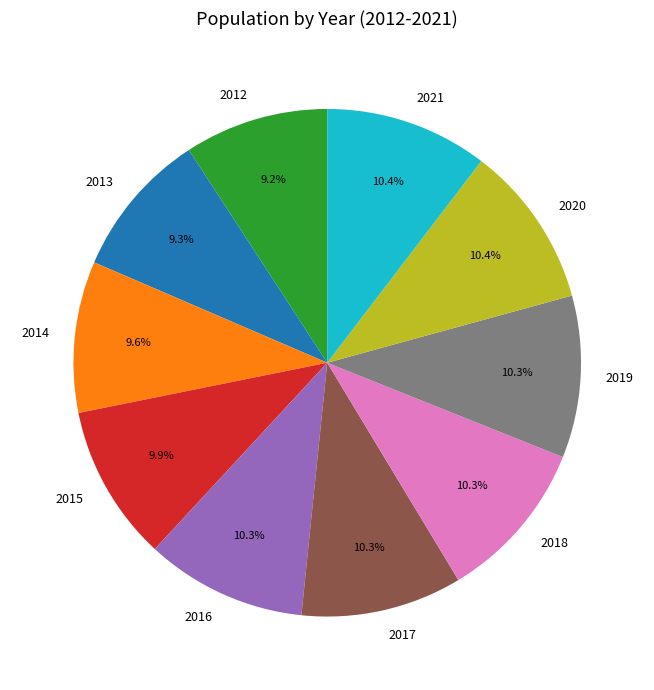

How much of the chart is everything except 2017?

89.7%